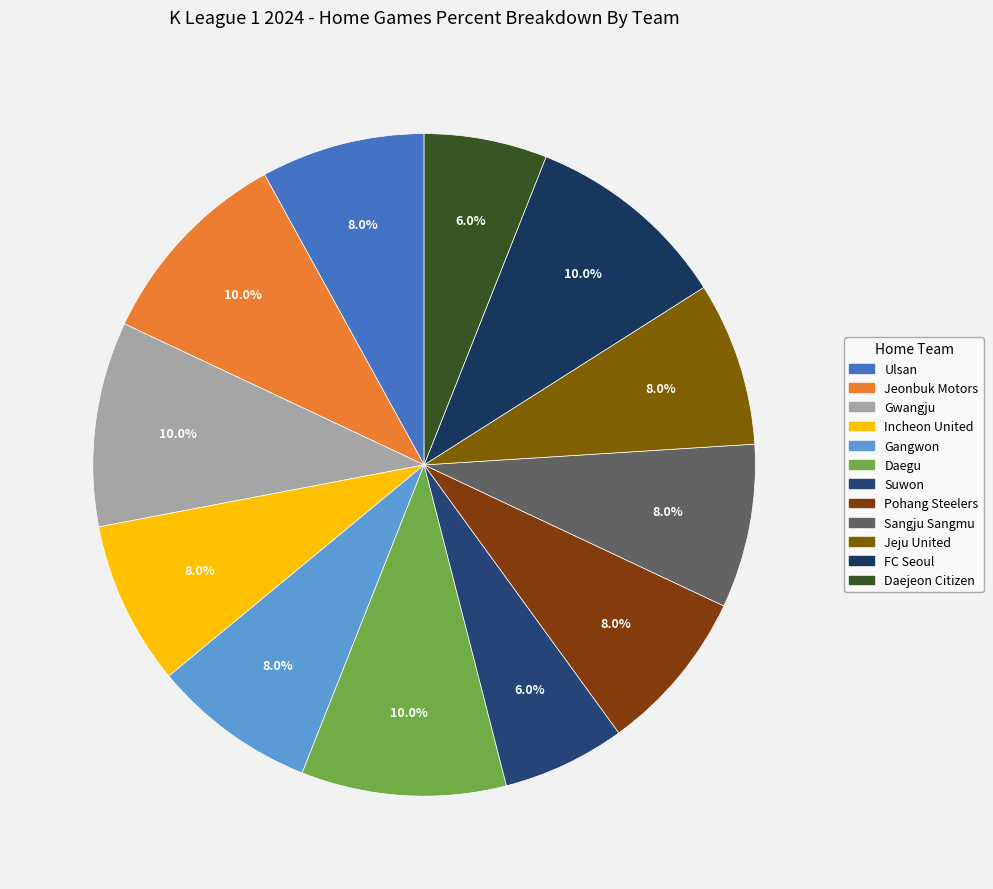

Which slice is the largest?

Jeonbuk Motors